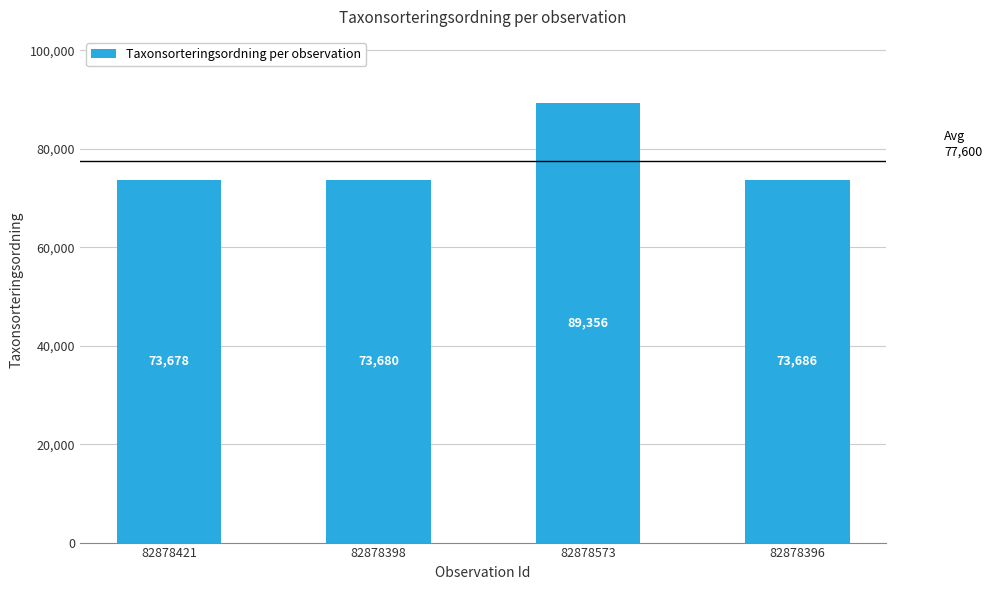

What is the label of the 3rd bar from the right?

82878398